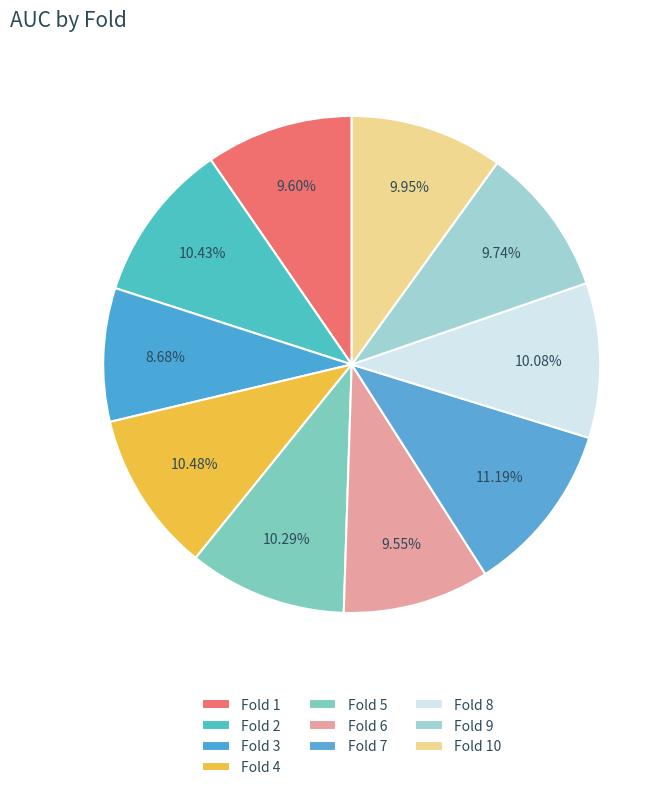

How many slices are in this pie chart?

10